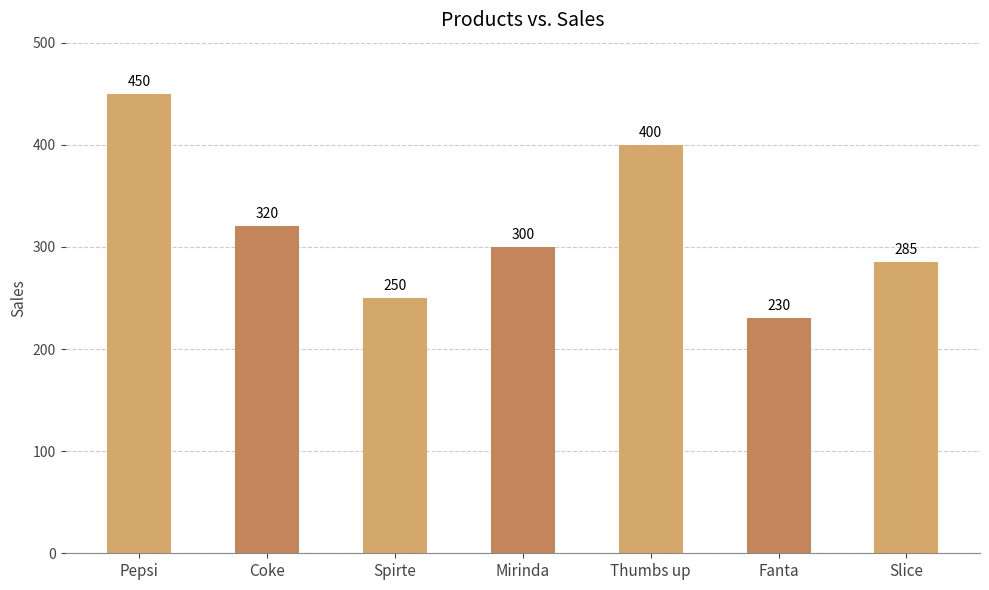

At which label does the data first exceed 300?

Pepsi